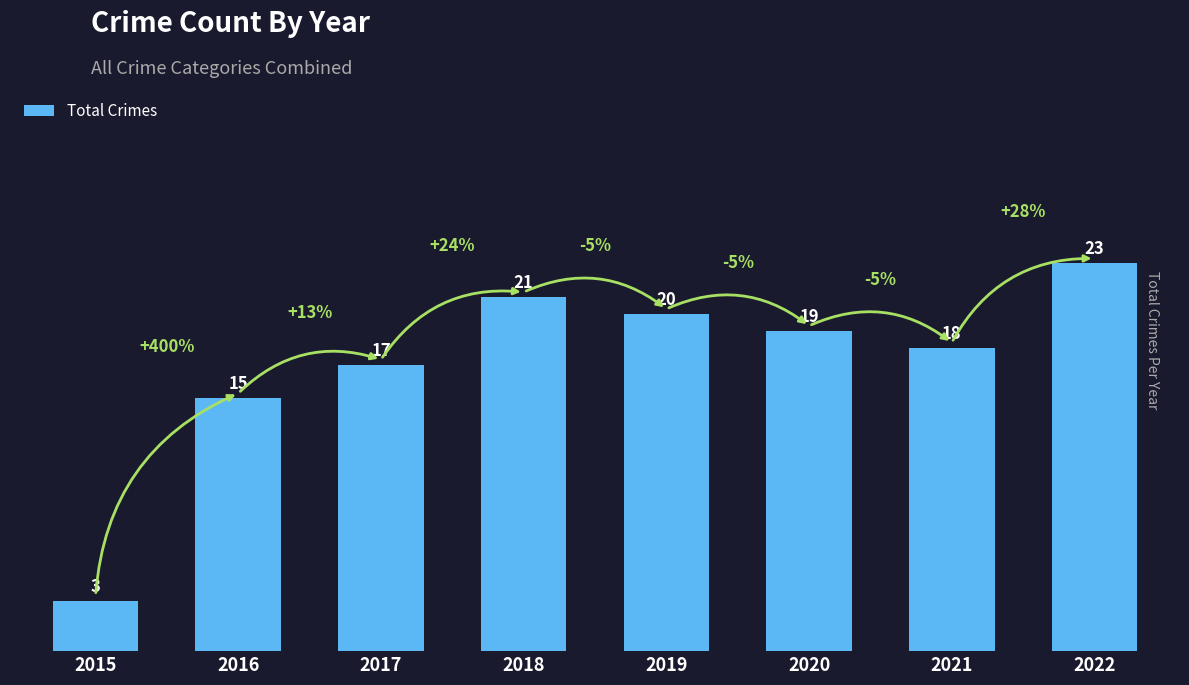

Rank the categories by value from lowest to highest.

2015, 2016, 2017, 2021, 2020, 2019, 2018, 2022